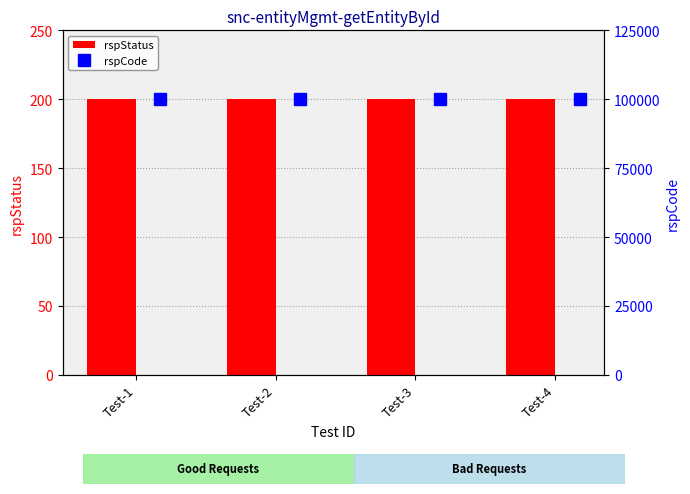

Which label corresponds to the largest value in the chart?

Test-1